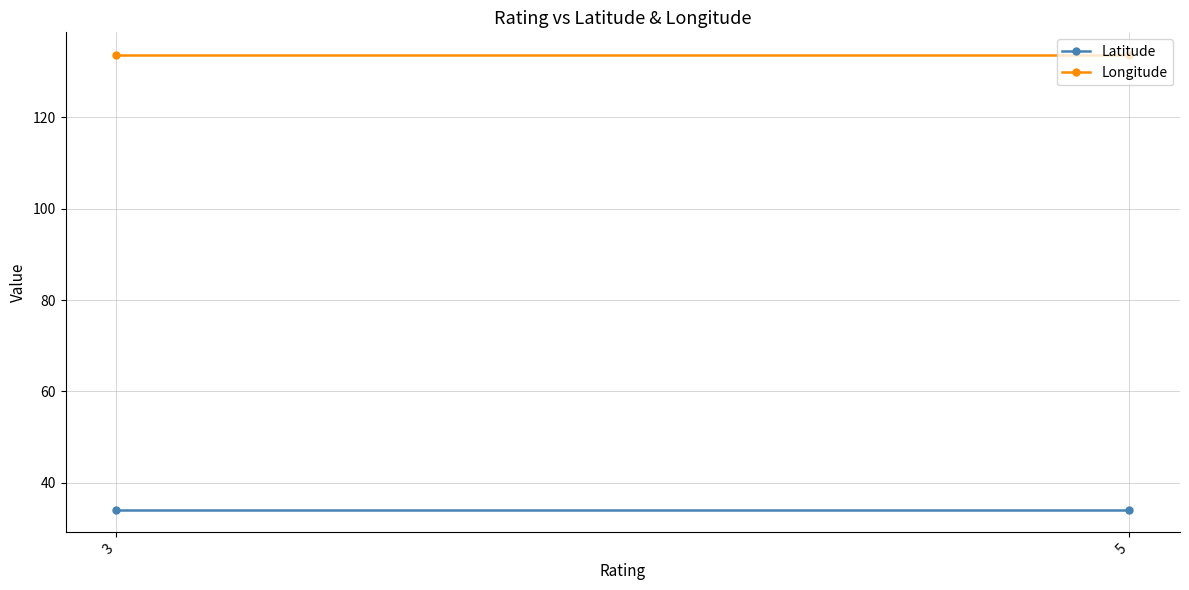

Reading right to left, transcribe all the data shown in this chart.

Latitude: 34.1	34.1
Longitude: 133.6	133.6